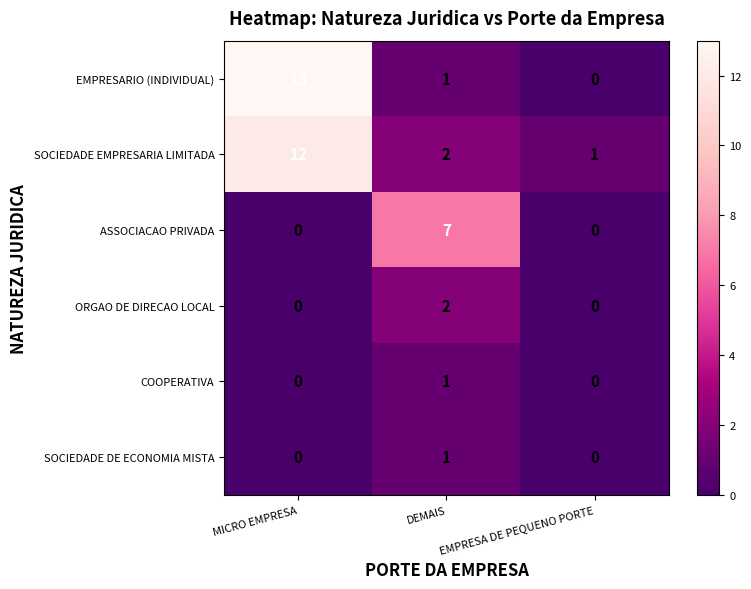

Read the ASSOCIACAO PRIVADA value at DEMAIS.

7